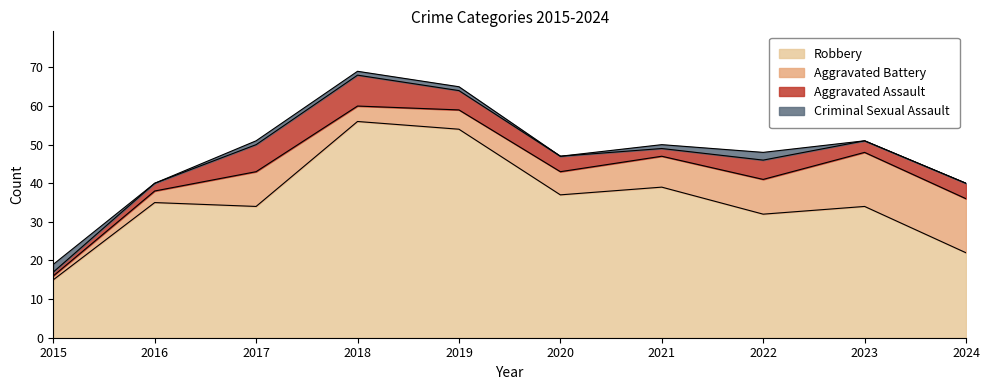

True or false: Criminal Sexual Assault and Robbery cross at least once.

False